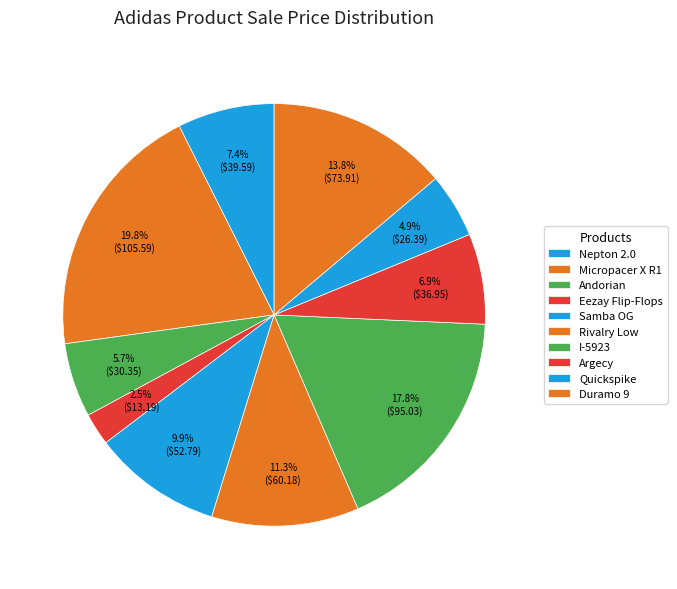

To the nearest percent, what percentage of the pie is Argecy?

7%